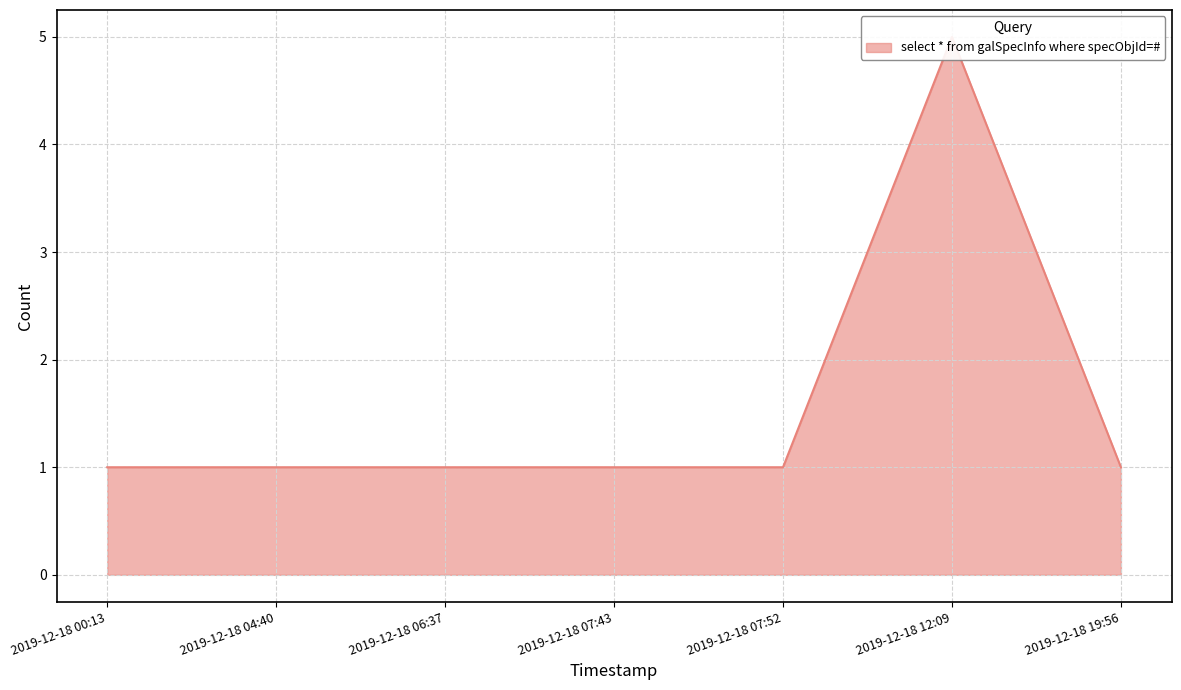

The value at 2019-12-18 06:37 is 1. True or false?

True